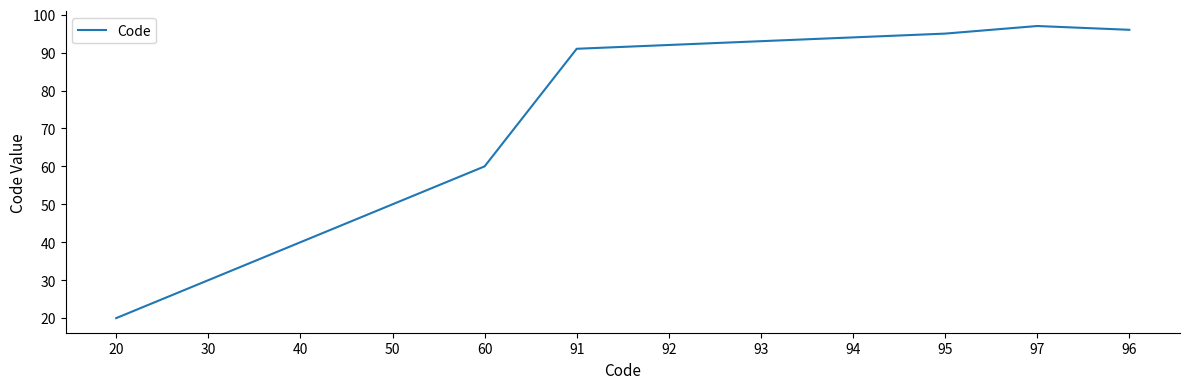

What is the sum of all values?

858